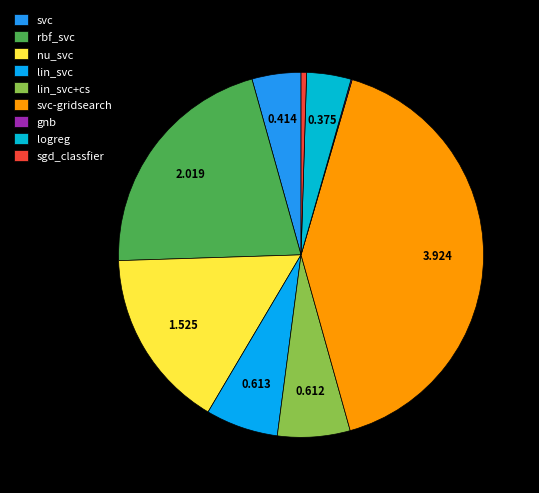

What is the smallest slice in the pie chart?

gnb